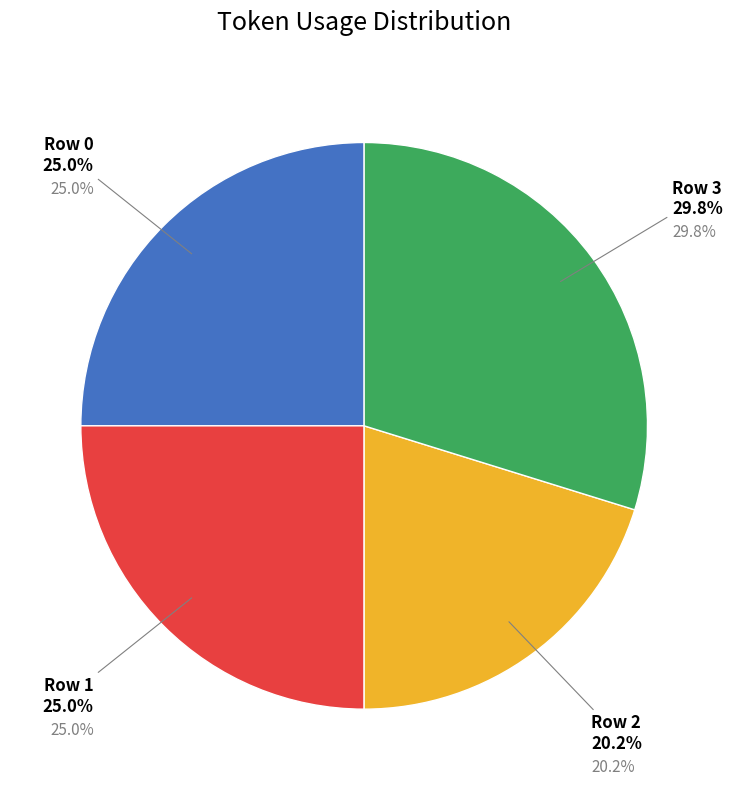

How many slices are in this pie chart?

4